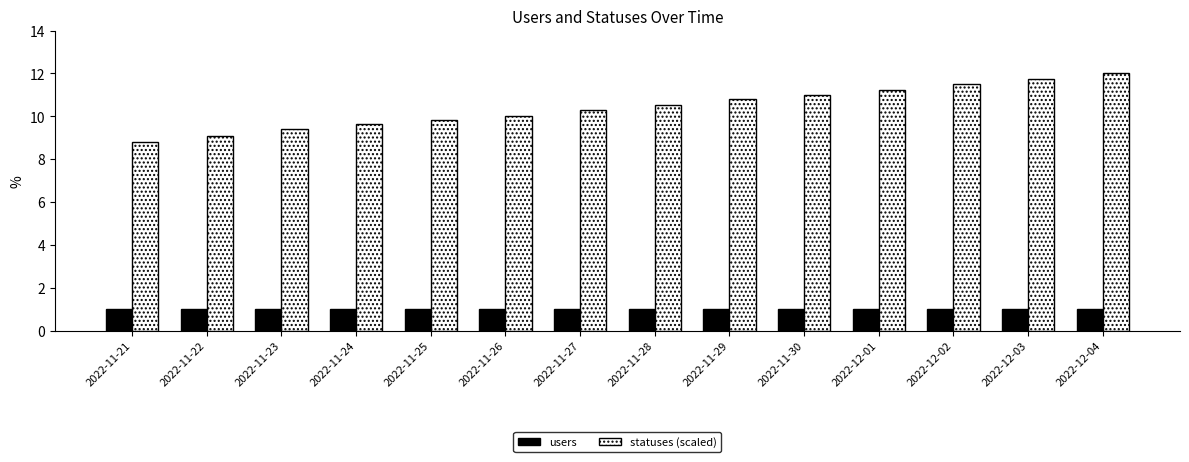

The statuses (scaled) series shows 7.2 at 2022-12-03. True or false?

False